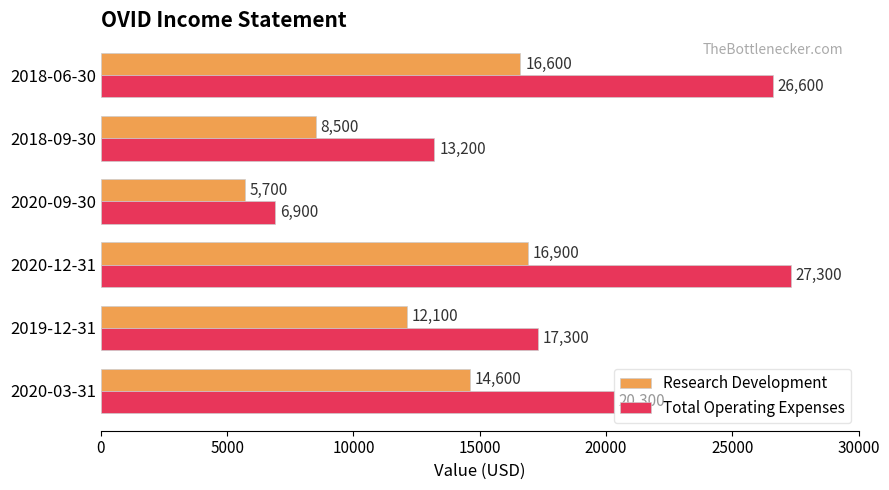

List the labels in order of Total Operating Expenses value, smallest first.

2020-09-30, 2018-09-30, 2019-12-31, 2020-03-31, 2018-06-30, 2020-12-31